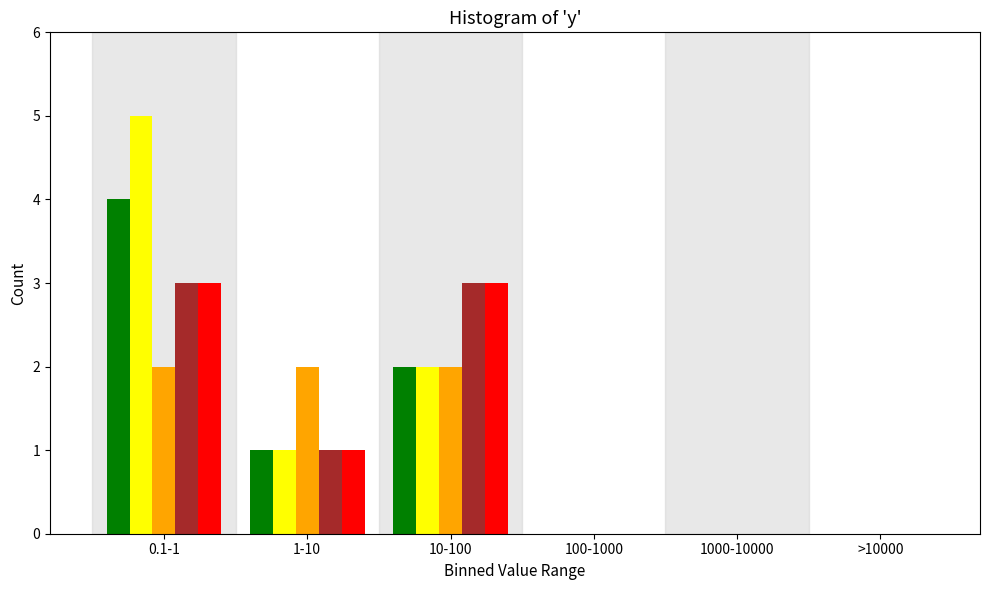

At which category is the sum across all series the highest?

0.1-1